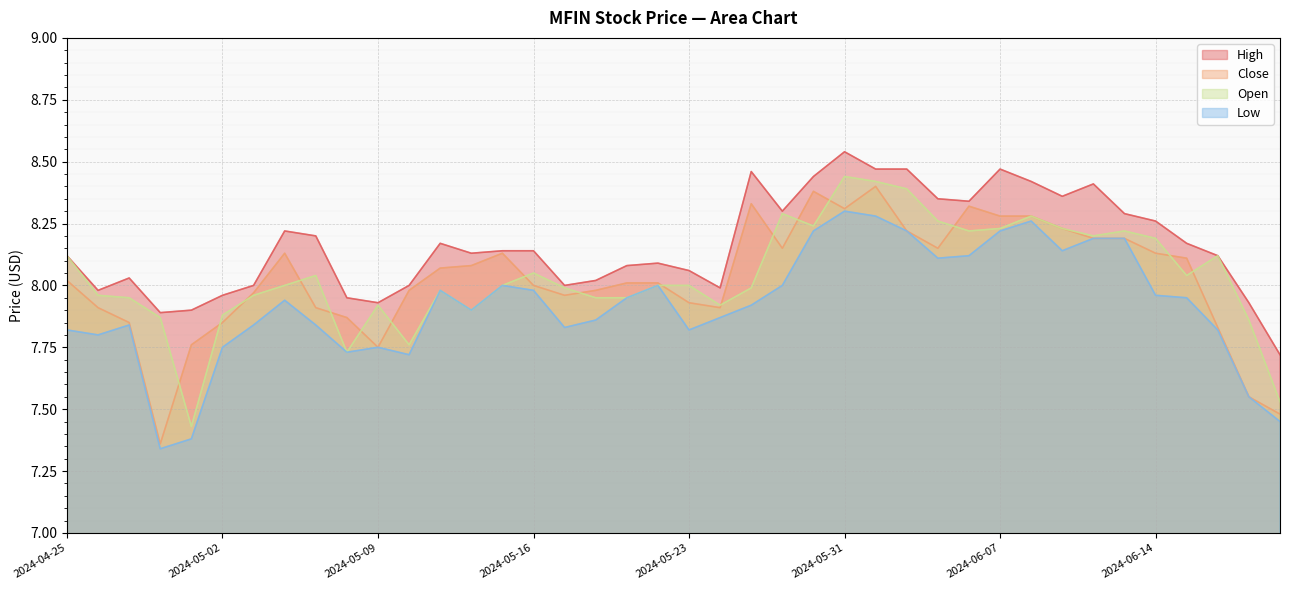

What is the total value across all series at 2024-05-31?

33.6